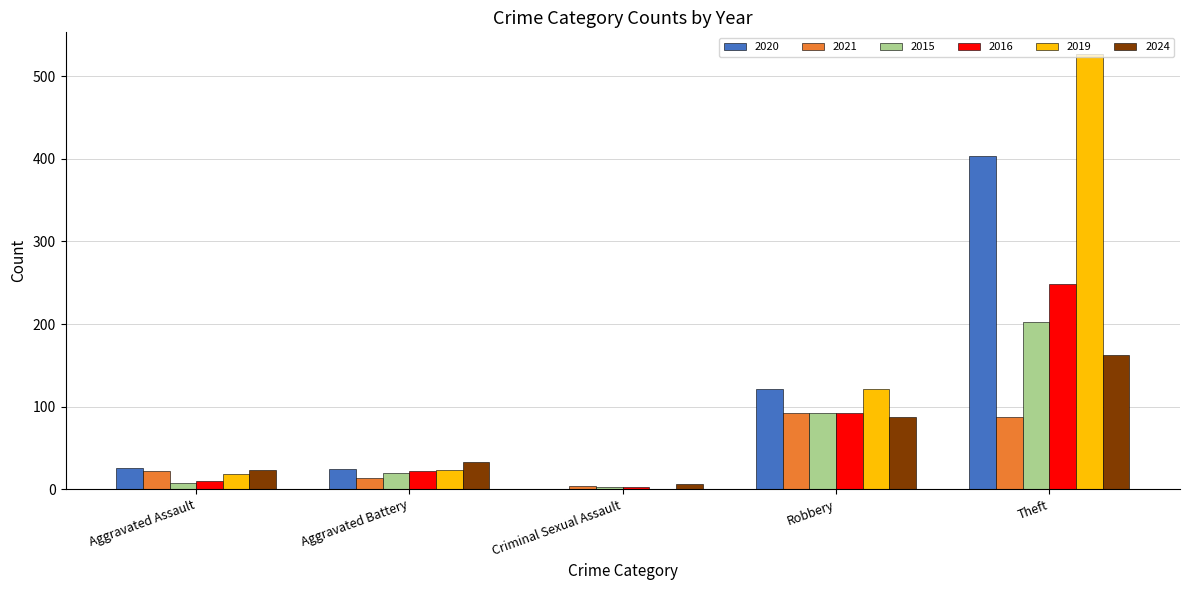

Which series has the largest total across all categories?

2019